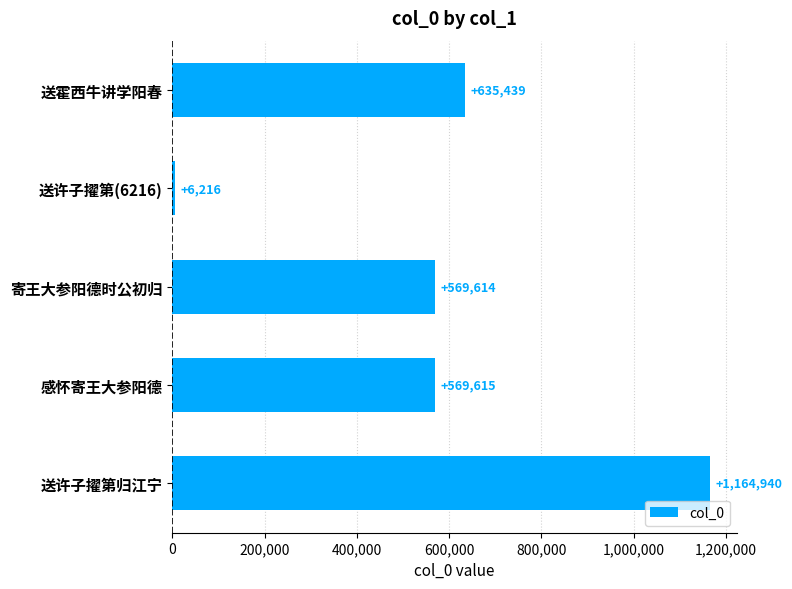

What is the sum of the values at 寄王大参阳德时公初归 and 送霍西牛讲学阳春?

1205053